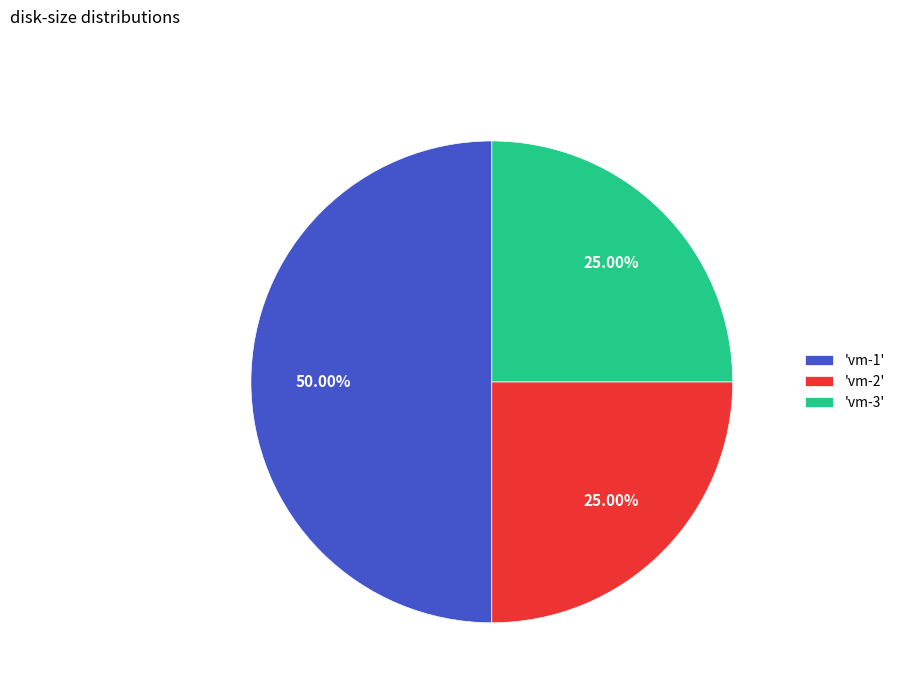

What is the ratio of the value at 'vm-3' to the value at 'vm-2'?

1.0